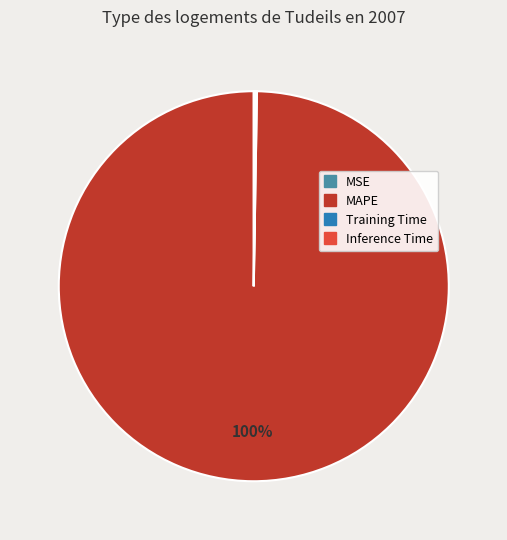

To the nearest percent, what is the difference between the largest and smallest slice percentages?

100%